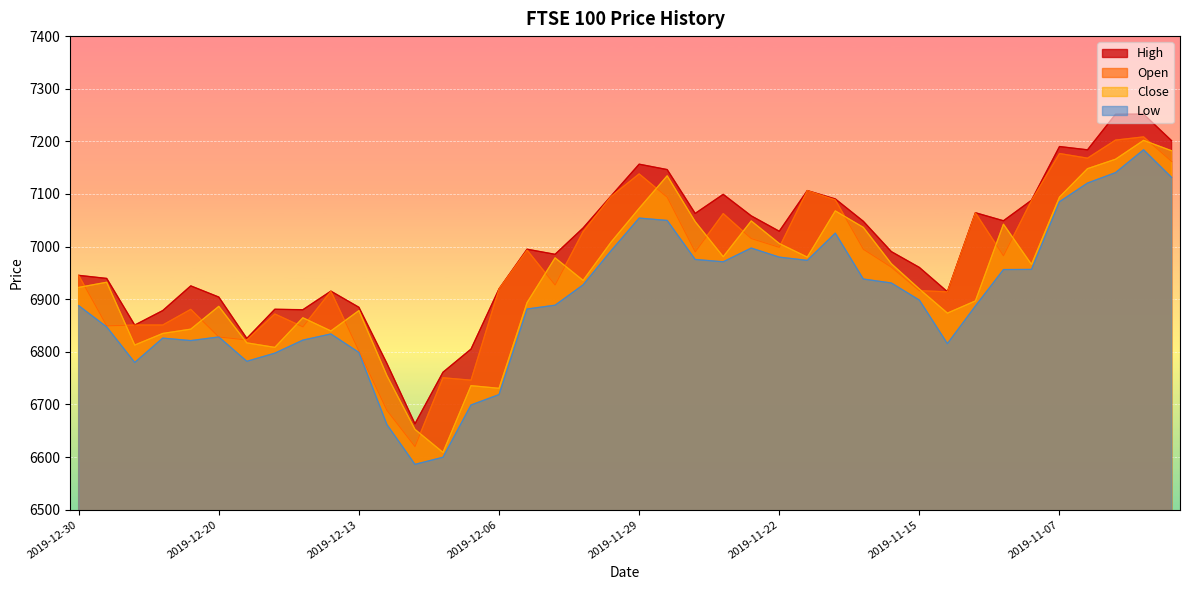

What is the sum of the Low values at 2019-11-04 and 2019-11-29?

14238.2